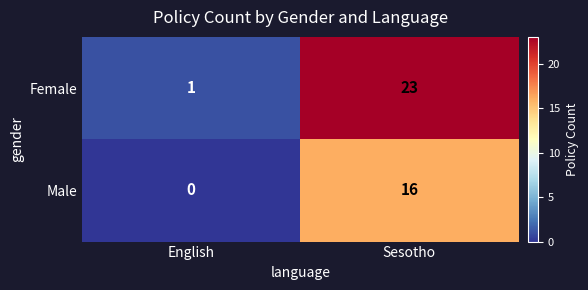

Which label corresponds to the smallest value in the chart?

English